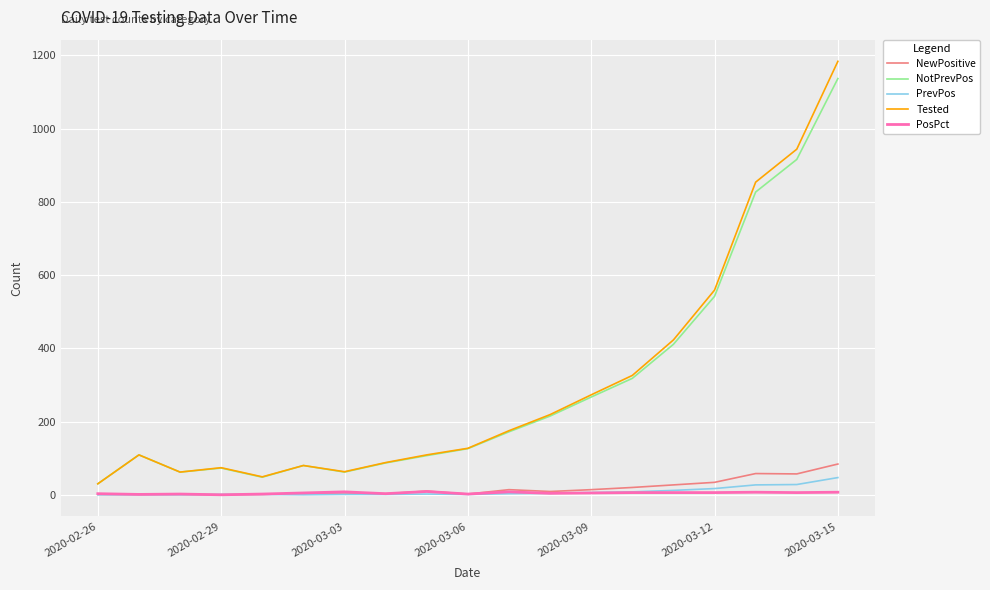

In Tested, how many points are lower than both neighbors (excluding endpoints)?

3